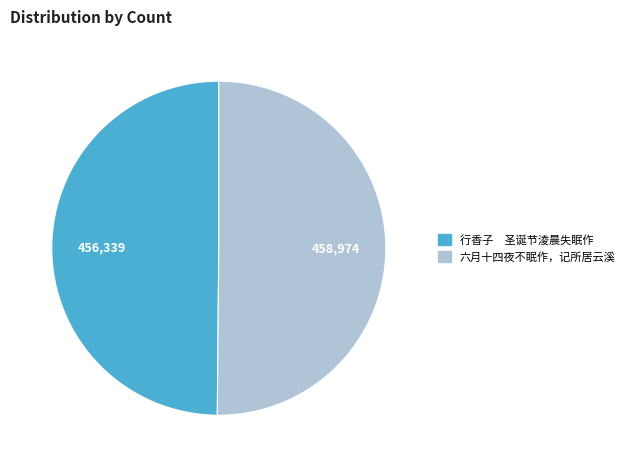

Approximately how many times larger is the value at 六月十四夜不眠作，记所居云溪 compared to 行香子 圣诞节淩晨失眠作?

1.0